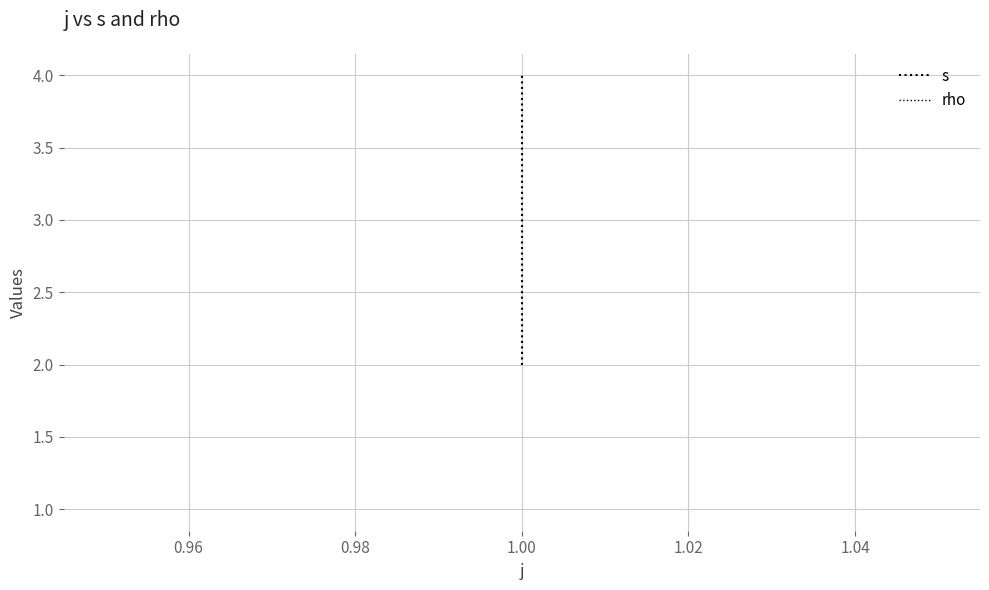

What is the highest value of the s series?

4